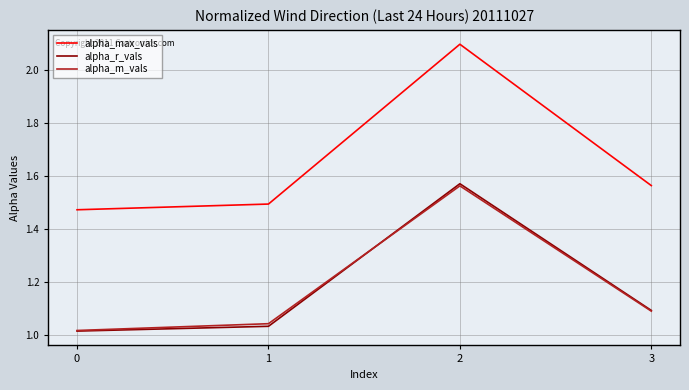

Rank the categories by alpha_r_vals value from highest to lowest.

2, 3, 1, 0